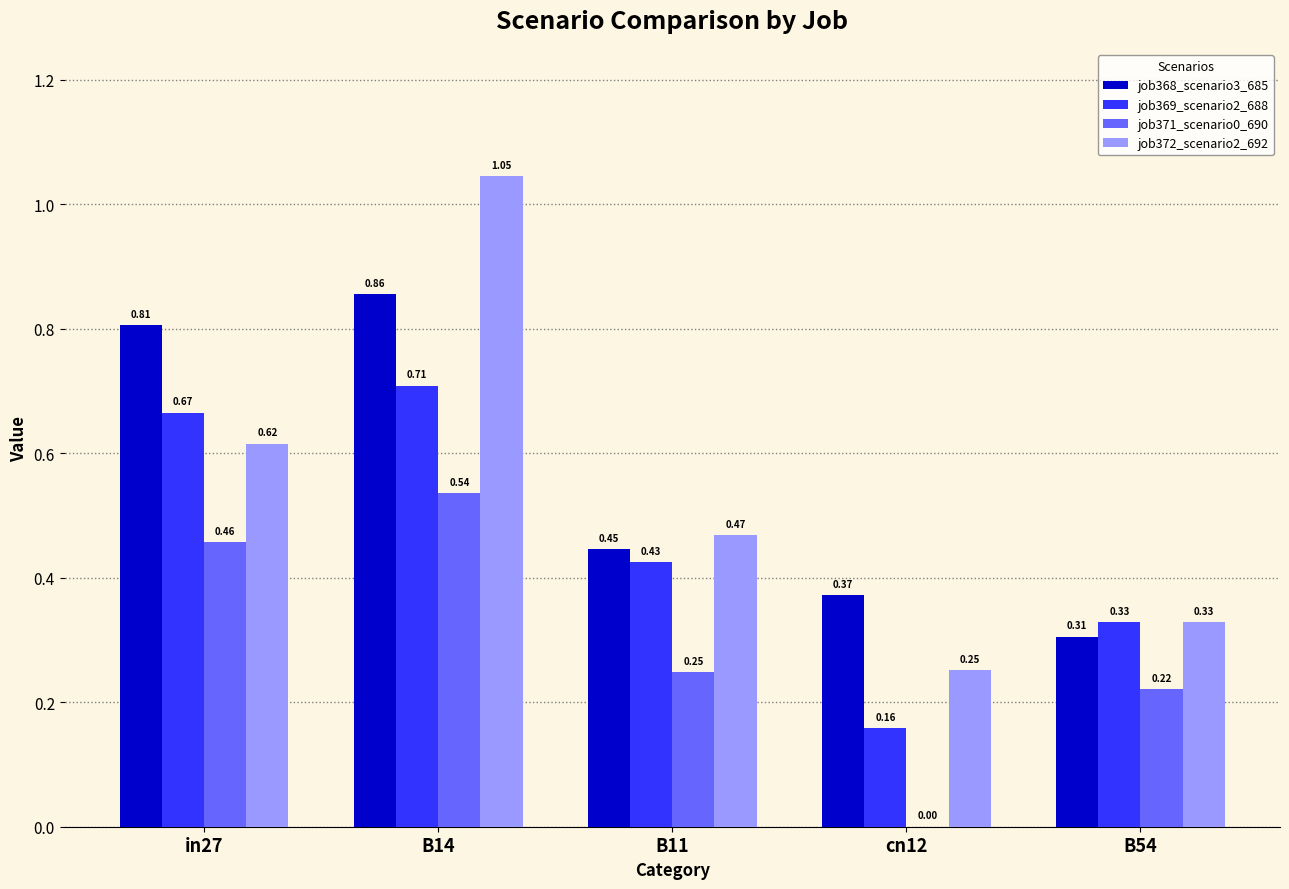

What is the sum of the job372_scenario2_692 values at B14 and in27?

1.7